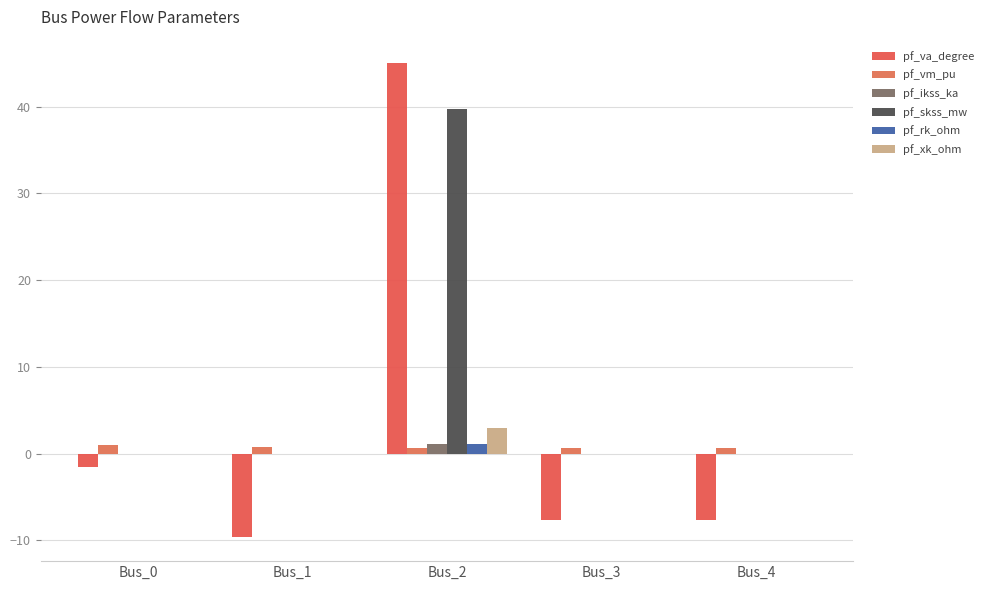

Which category has the lowest value in the pf_ikss_ka series?

Bus_0